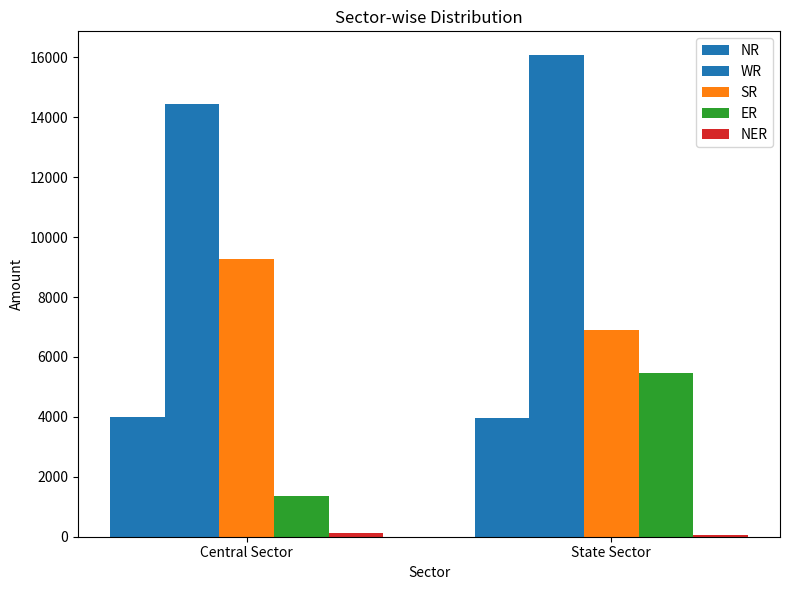

Count the number of categories in the chart.

2